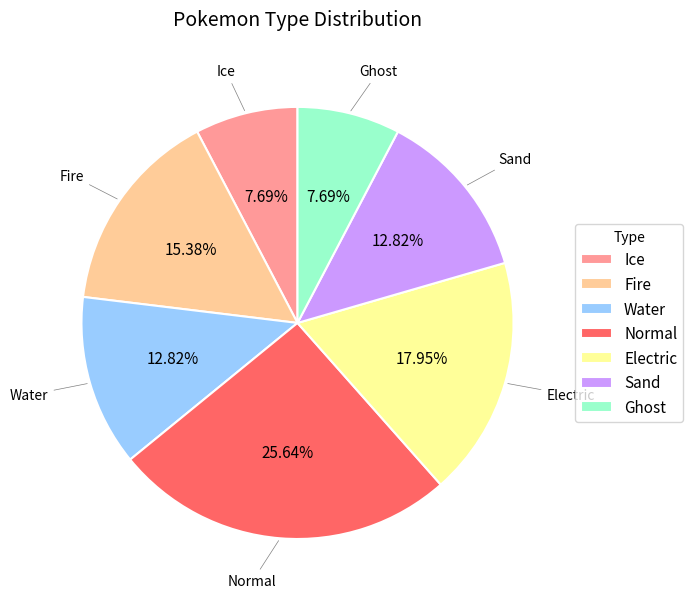

Which category has the biggest portion of the pie?

Normal